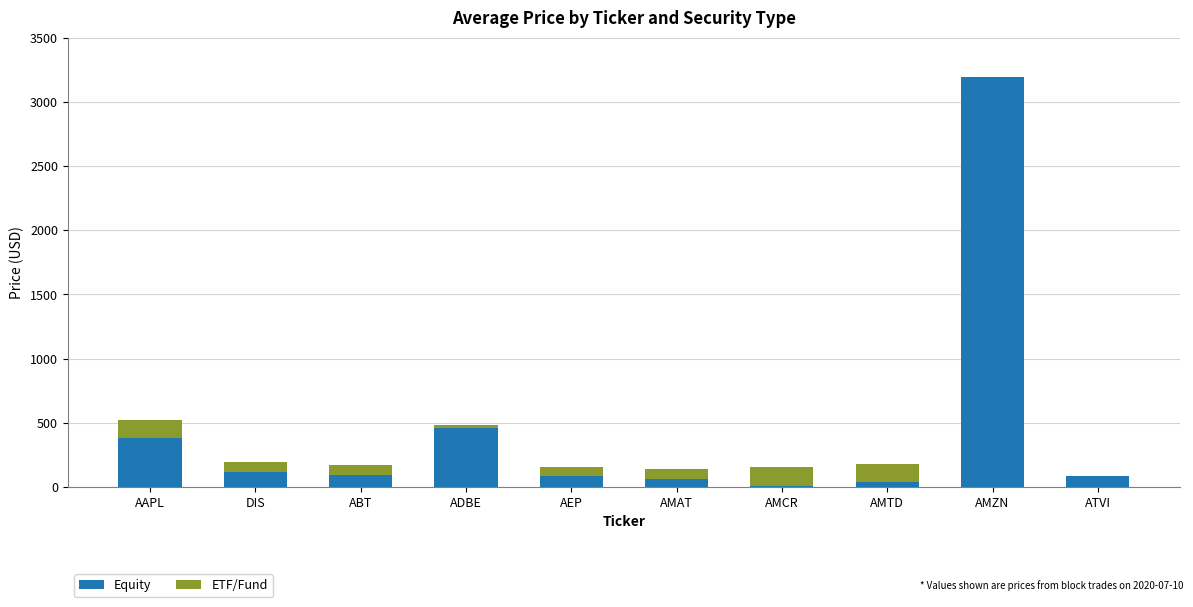

What is the sum of all Equity values?

4524.6